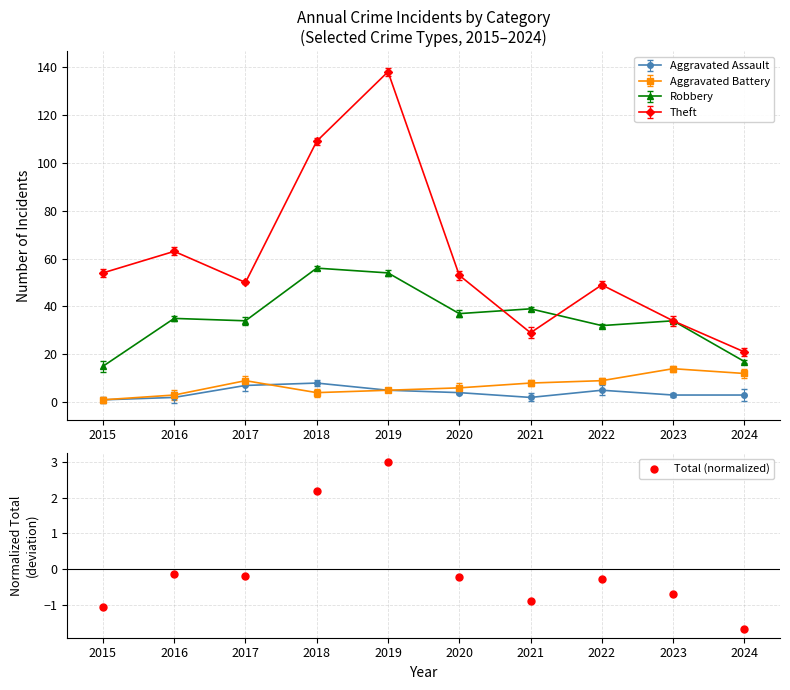

Between 2022 and 2016, which is larger?

2016